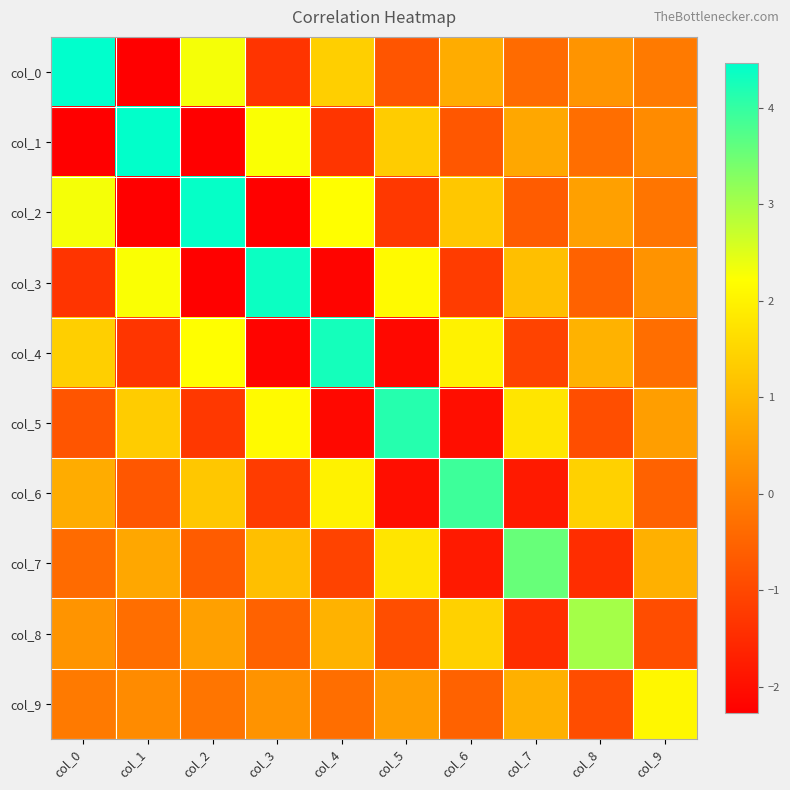

Which label corresponds to the smallest value in the chart?

col_1